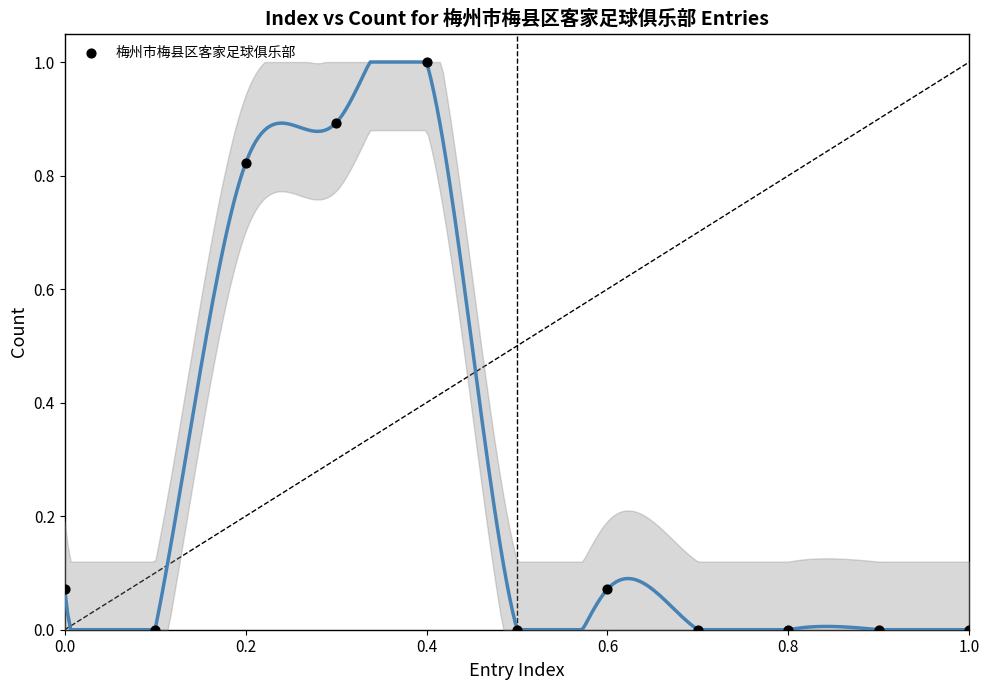

What is the range of Y values (max minus min)?

1.0